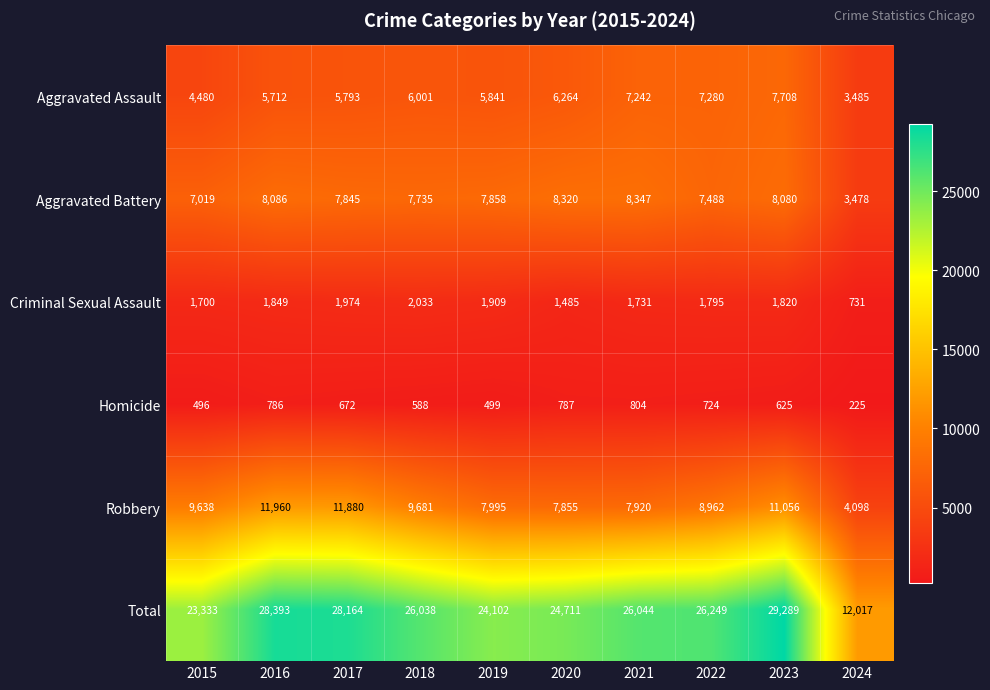

Which series has the largest range (max minus min)?

Total